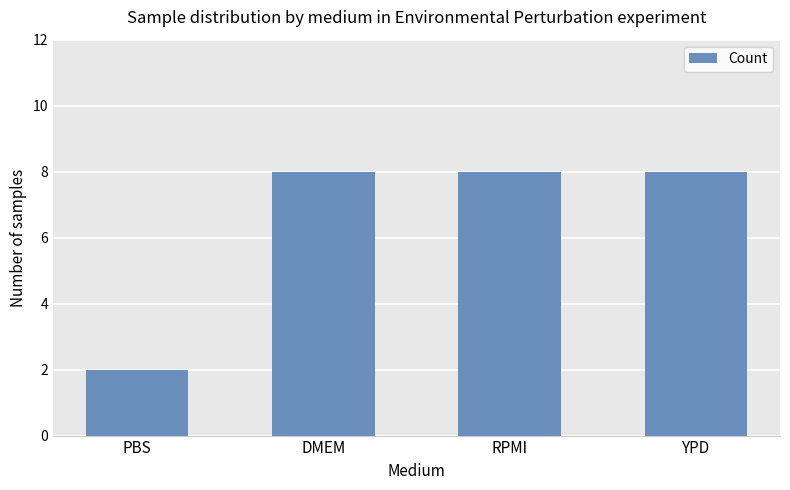

What is the change in value from PBS to RPMI?

+6